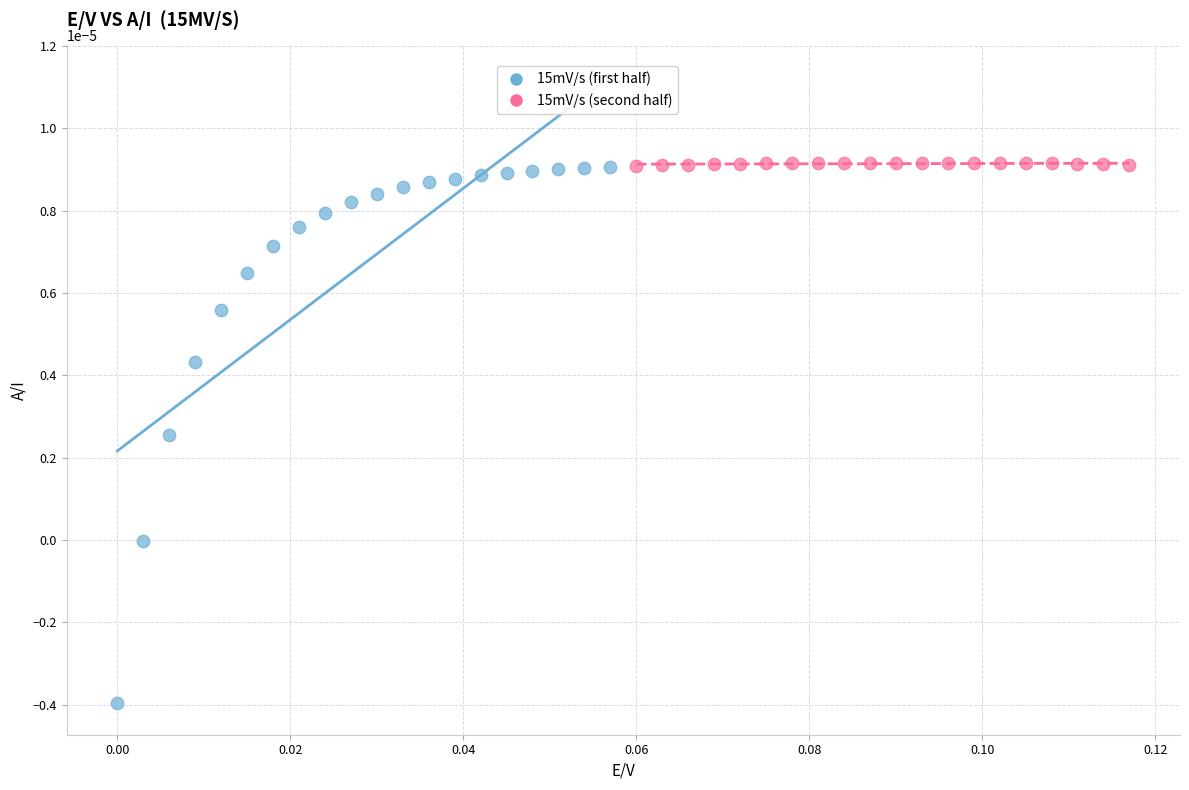

Which series reaches the minimum Y coordinate?

15mV/s (first half)